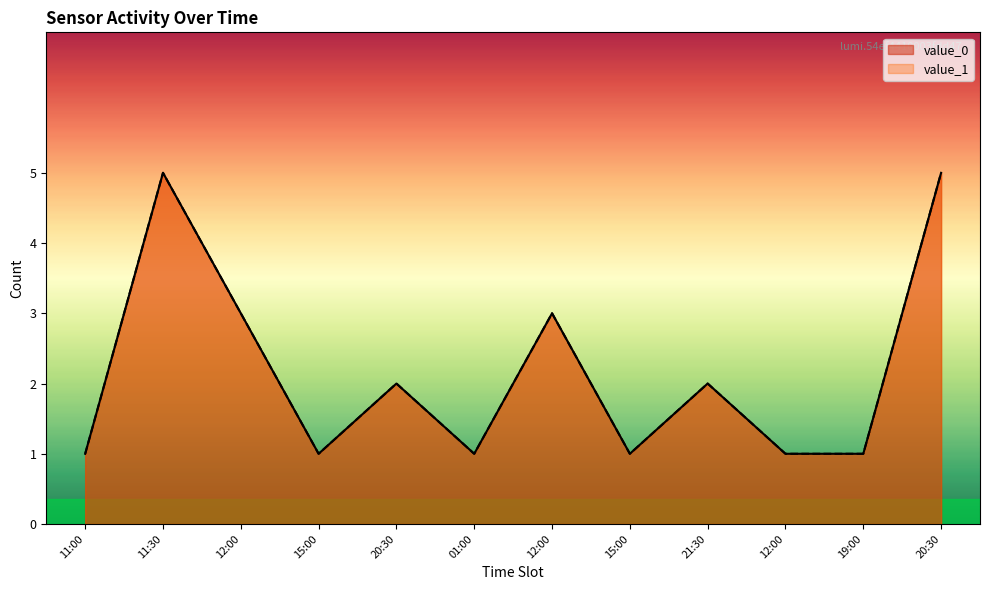

What is the sum of the value_1 values at 12:00 and 20:30?

8